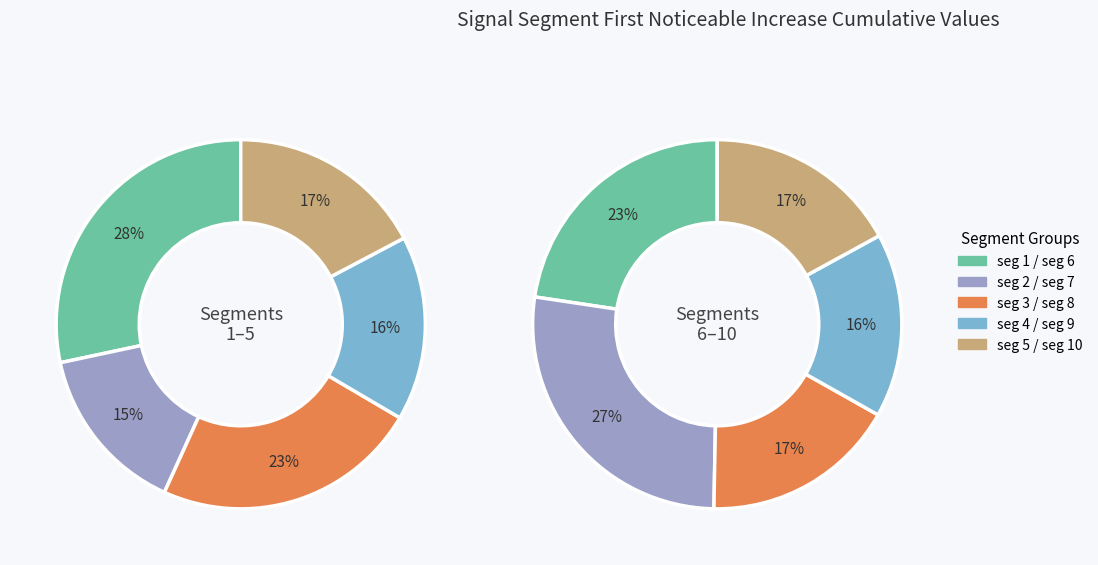

Which slice is the smallest?

signal segment 2